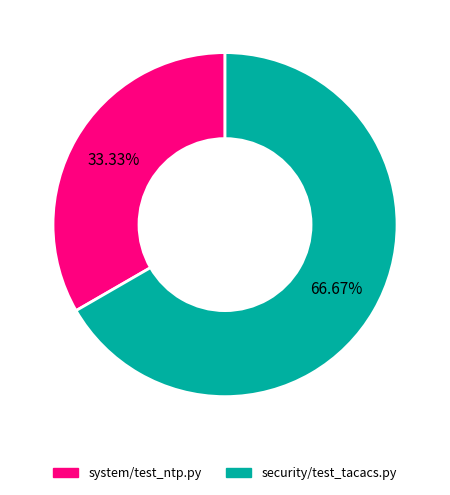

Which has a higher value, system/test_ntp.py or security/test_tacacs.py?

security/test_tacacs.py